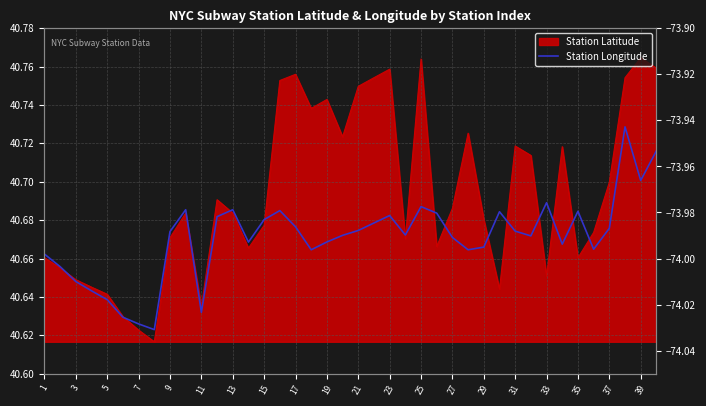

What is the average value?

-74.0